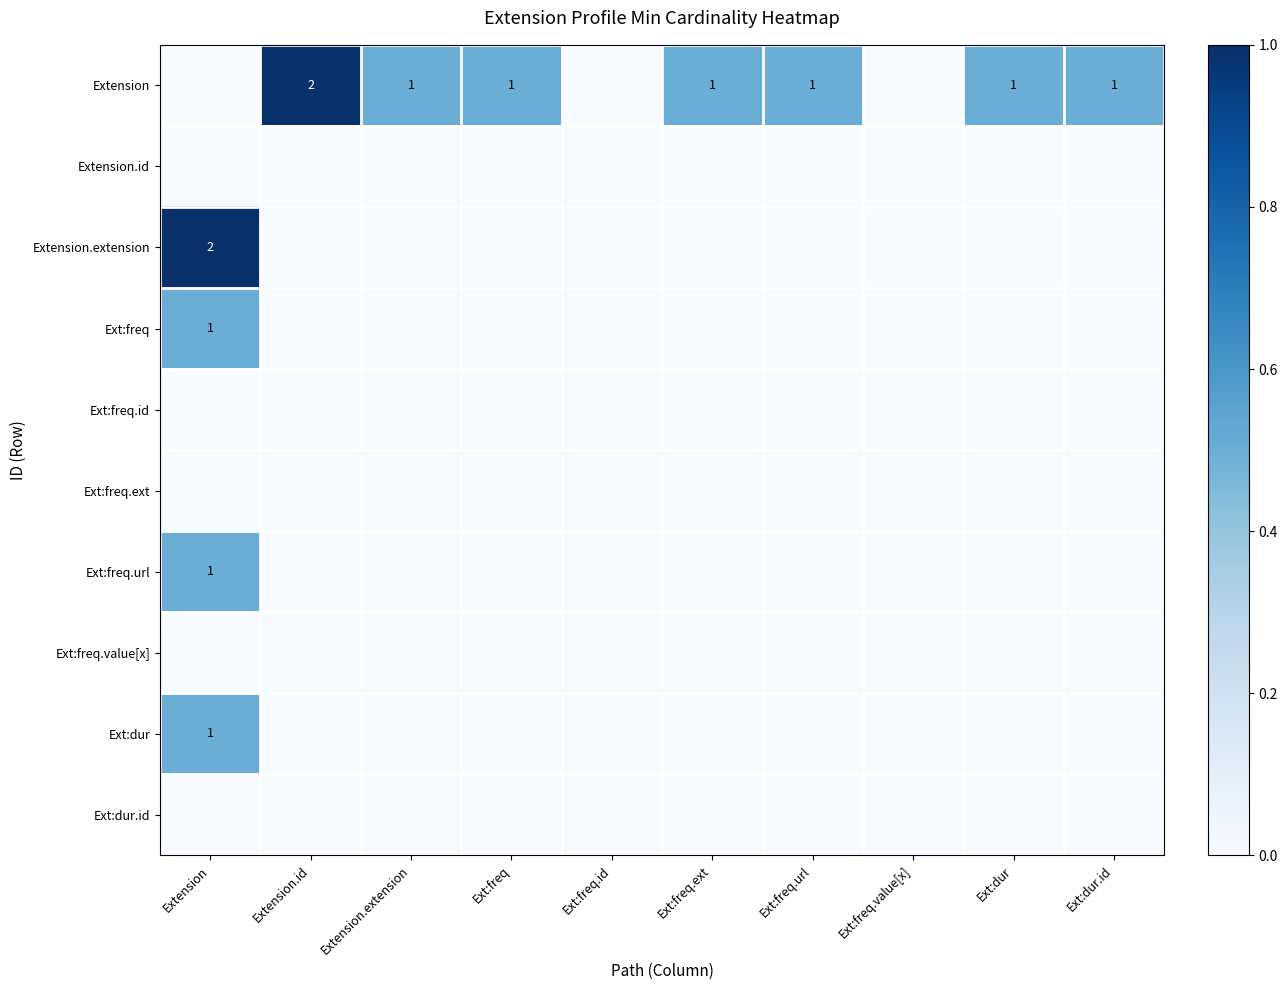

At which category does the chart reach its minimum across all series?

Extension